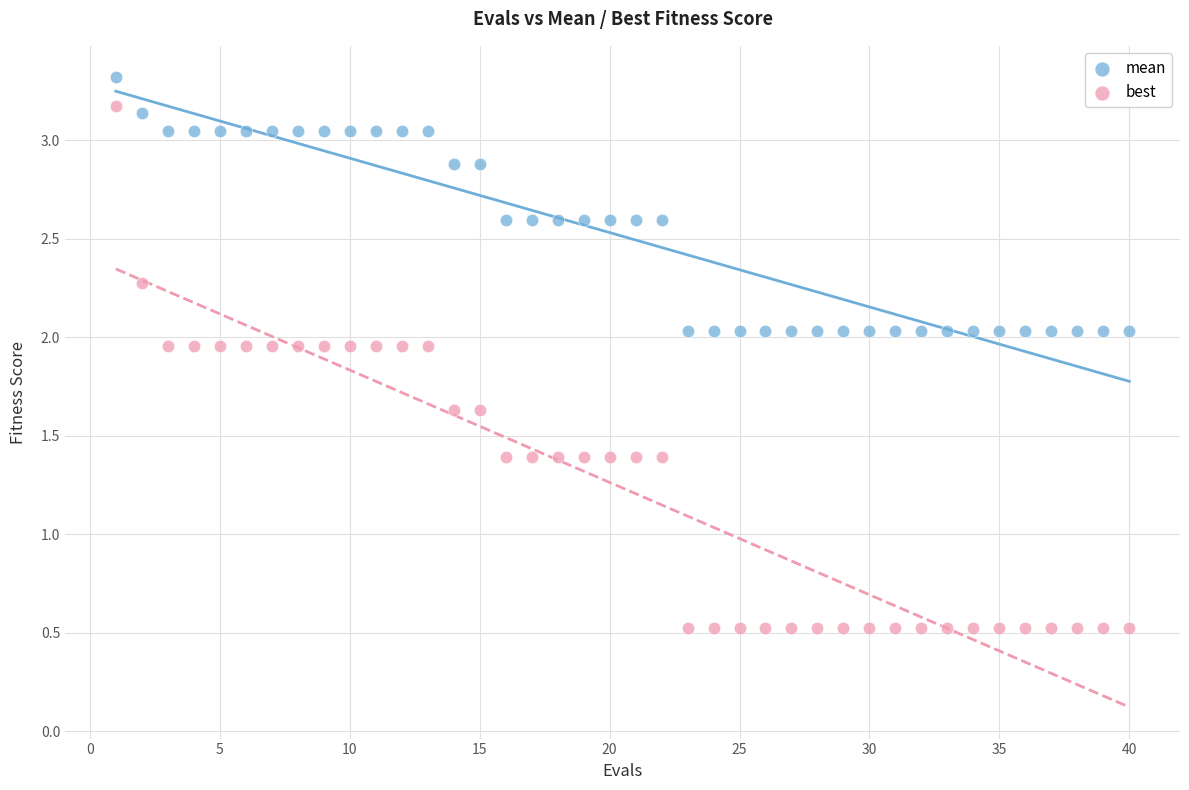

Which series contains the lowest Y value?

best